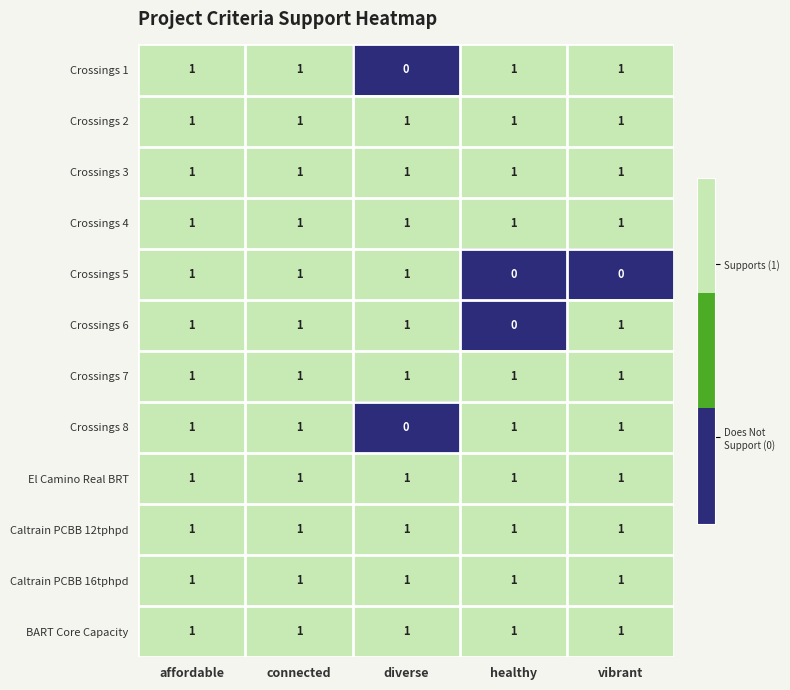

True or false: Crossings 3 has a value of 0 at connected.

False